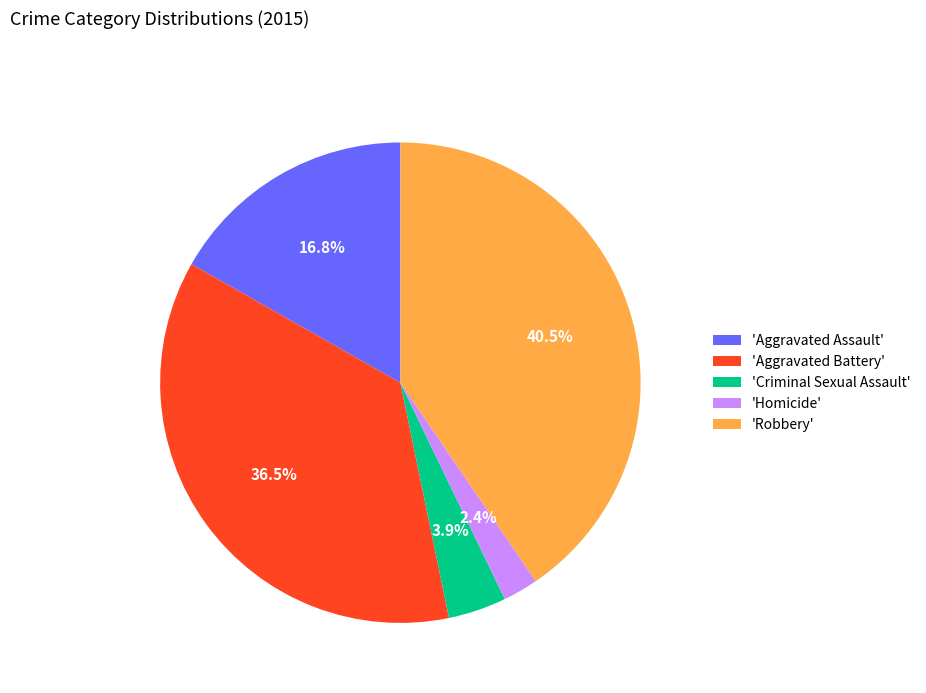

Approximately how many times larger is the value at 'Robbery' compared to 'Aggravated Battery'?

1.1